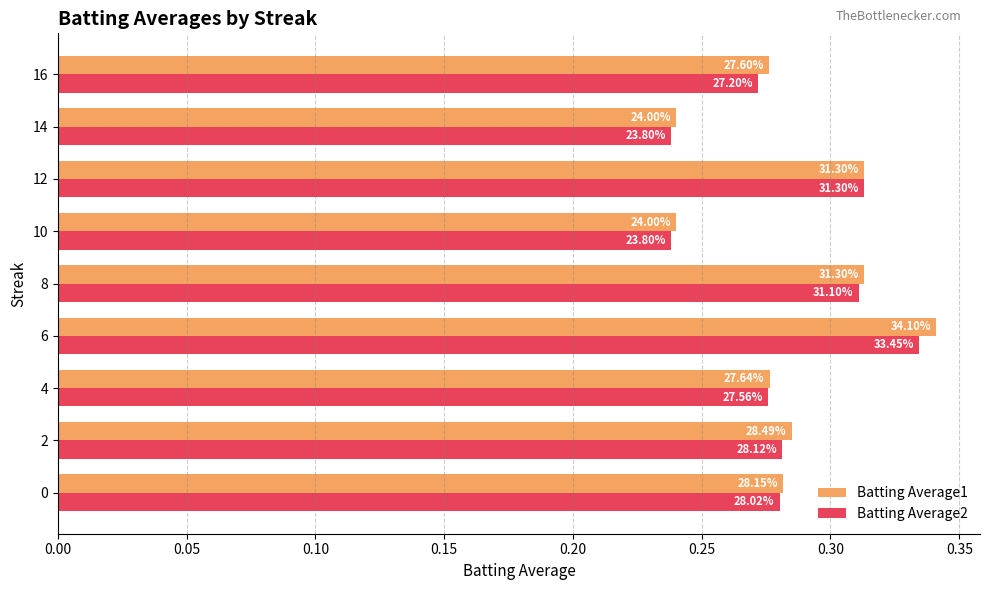

Which series has the widest spread of values?

Batting Average1